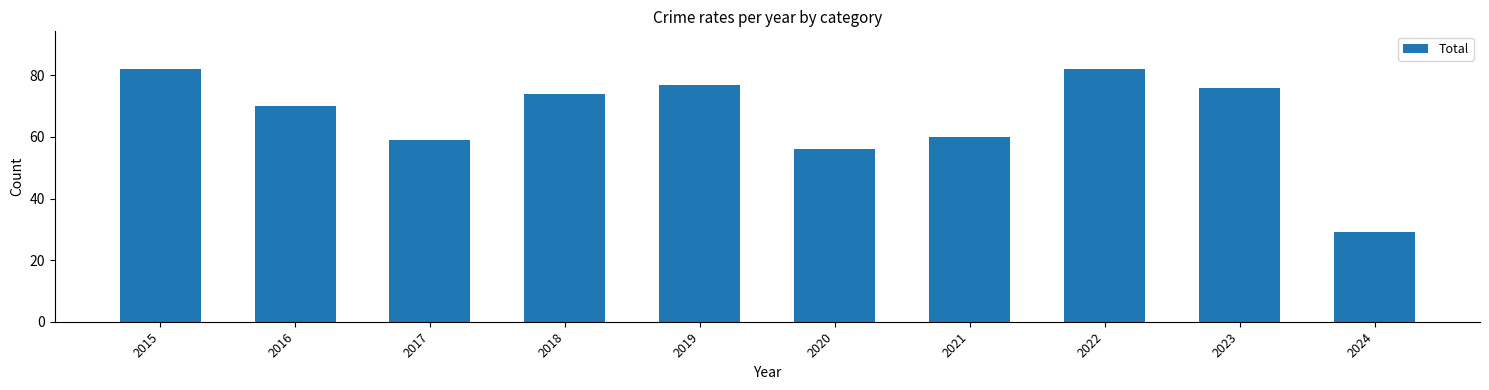

The chart shows a value of 121 at 2018. True or false?

False